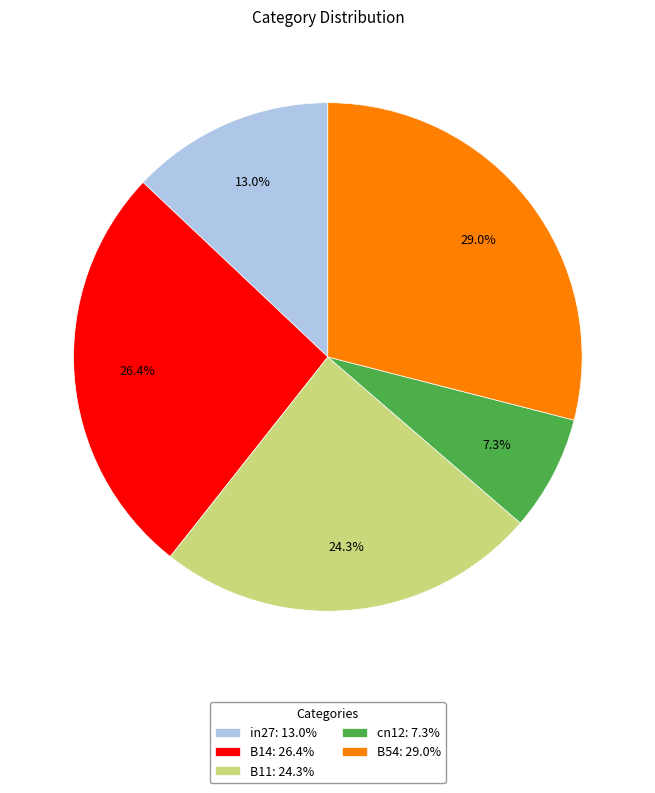

Count the number of slices in the pie.

5